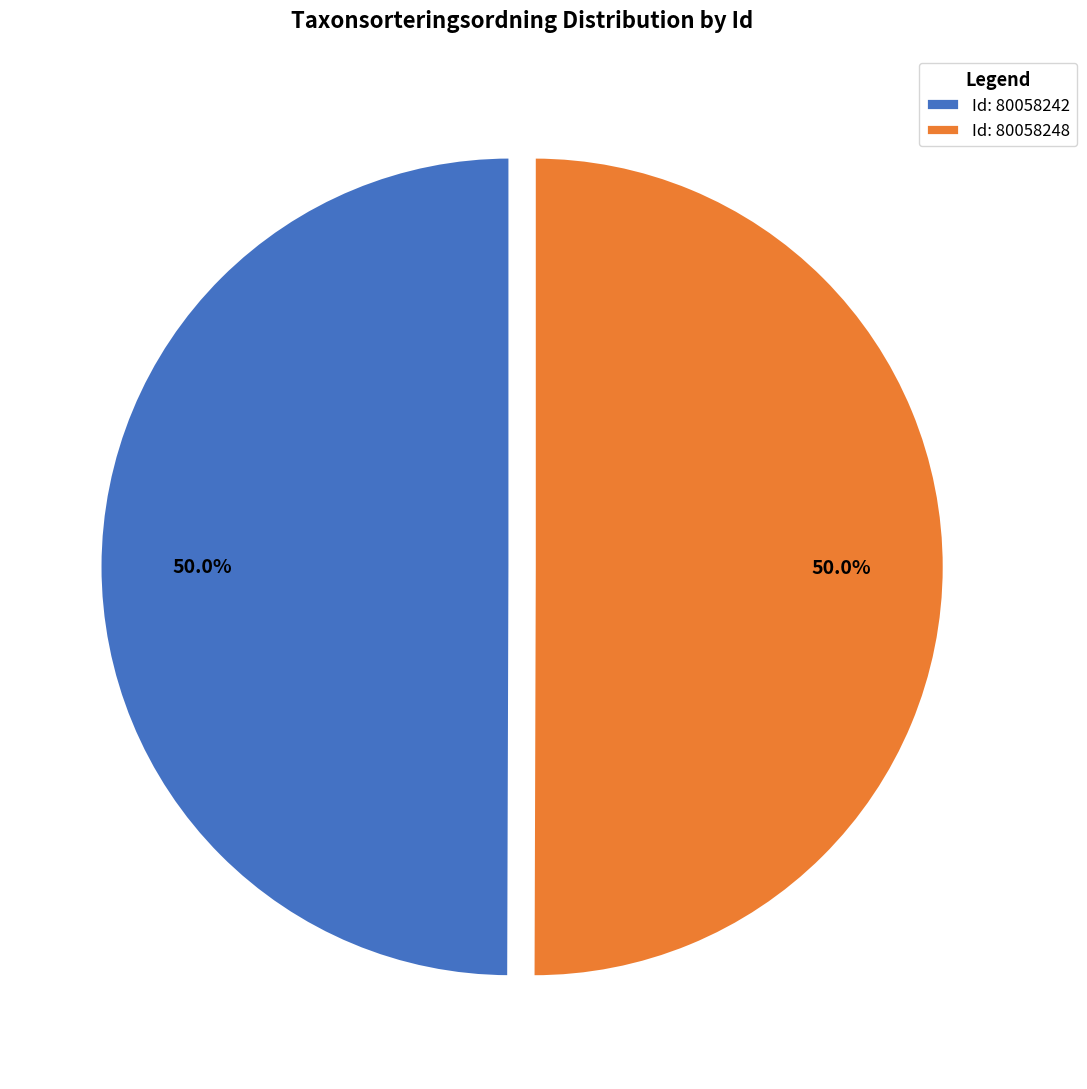

What is the total percentage of Id: 80058242 and Id: 80058248?

100.0%